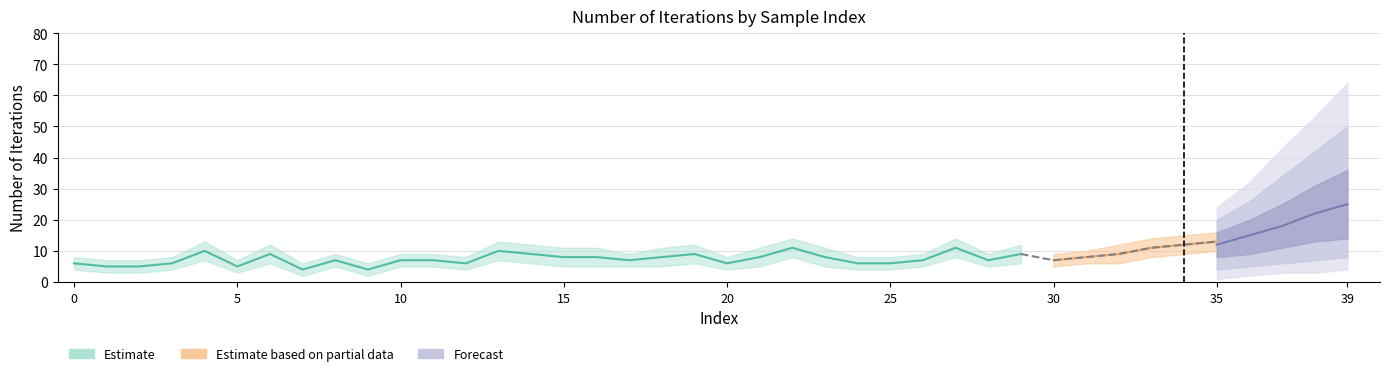

Which series has the largest total across all categories?

Estimate